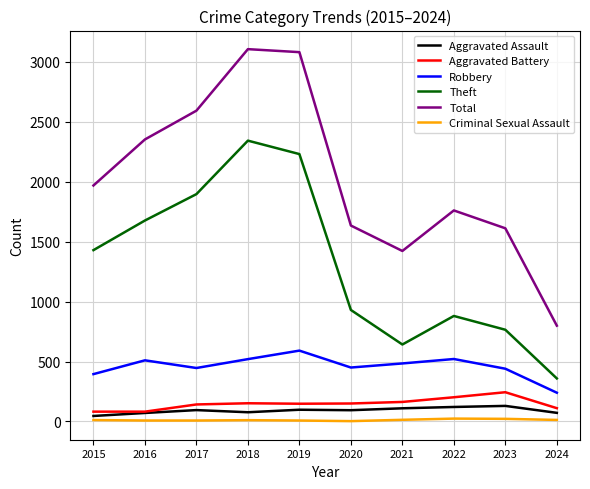

Is the value of Robbery at 2024 greater than the value of Criminal Sexual Assault at 2019?

Yes